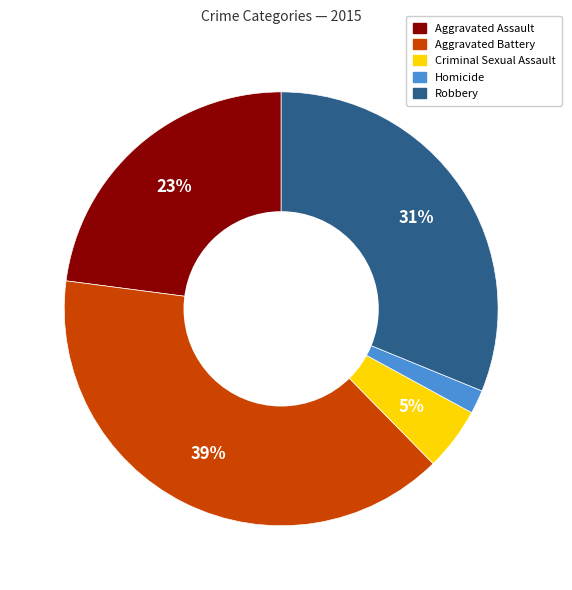

Does Aggravated Battery account for over 50% of the chart?

No